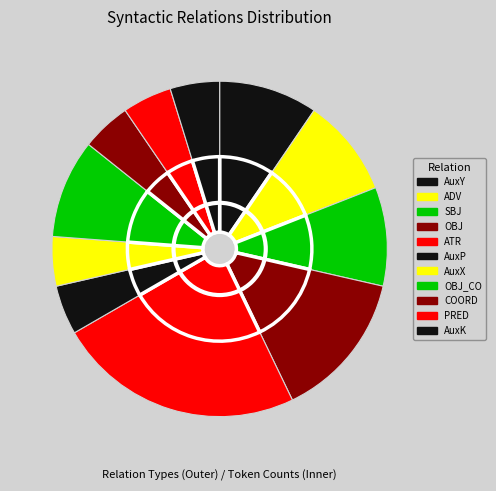

Does any single category account for the majority?

No